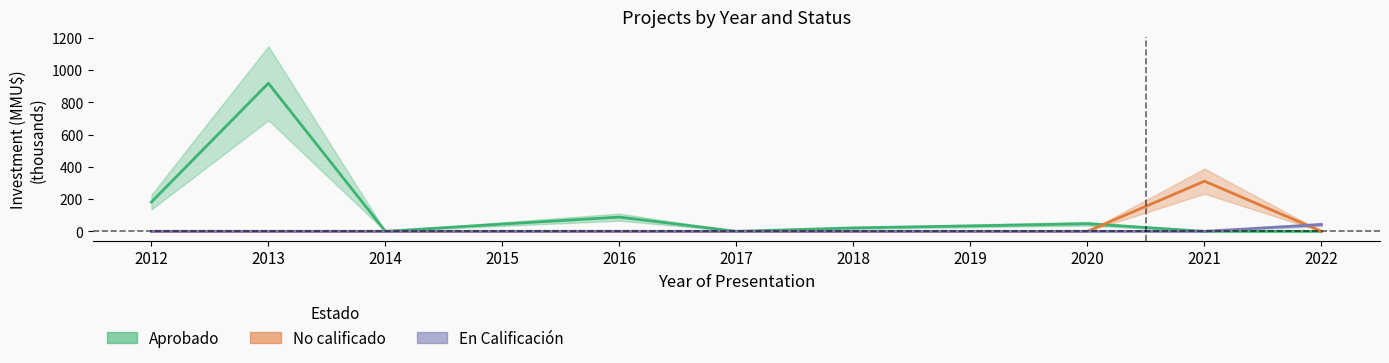

How many series are shown in this chart?

3